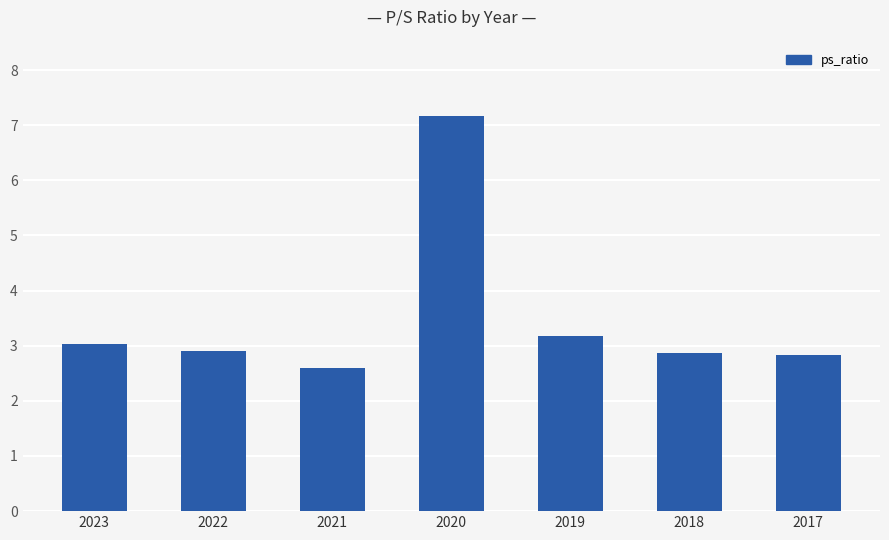

Count the number of data series in this chart.

1